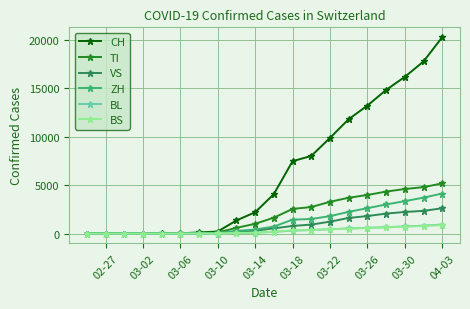

Which series has the largest range (max minus min)?

CH